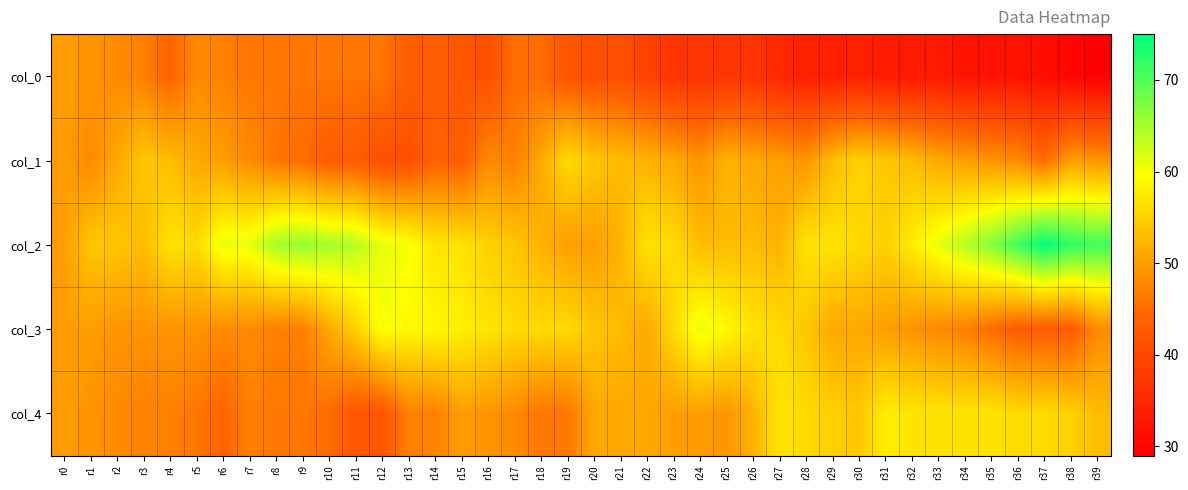

Reading left to right, extract all data points from this chart.

col_0: r0=50	r1=49	r2=48	r3=47	r4=44	r5=48	r6=47	r7=46	r8=46	r9=46	r10=46	r11=46	r12=46	r13=43	r14=43	r15=42	r16=41	r17=45	r18=45	r19=42	r20=41	r21=41	r22=39	r23=37	r24=37	r25=37	r26=37	r27=35	r28=34	r29=34	r30=34	r31=33	r32=33	r33=33	r34=32	r35=32	r36=32	r37=31	r38=30	r39=29
col_1: r0=50	r1=48	r2=51	r3=54	r4=53	r5=51	r6=50	r7=48	r8=46	r9=45	r10=43	r11=43	r12=41	r13=41	r14=44	r15=43	r16=48	r17=47	r18=51	r19=56	r20=54	r21=53	r22=52	r23=51	r24=49	r25=52	r26=51	r27=50	r28=49	r29=53	r30=55	r31=54	r32=53	r33=51	r34=50	r35=49	r36=48	r37=45	r38=50	r39=49
col_2: r0=50	r1=54	r2=54	r3=53	r4=57	r5=56	r6=61	r7=61	r8=65	r9=66	r10=65	r11=64	r12=61	r13=60	r14=57	r15=57	r16=55	r17=54	r18=52	r19=50	r20=50	r21=52	r22=57	r23=56	r24=53	r25=53	r26=53	r27=52	r28=57	r29=57	r30=56	r31=55	r32=58	r33=61	r34=64	r35=67	r36=71	r37=75	r38=72	r39=71
col_3: r0=50	r1=50	r2=49	r3=49	r4=49	r5=49	r6=48	r7=48	r8=47	r9=47	r10=51	r11=55	r12=60	r13=59	r14=59	r15=58	r16=57	r17=56	r18=56	r19=56	r20=54	r21=53	r22=51	r23=56	r24=61	r25=59	r26=57	r27=56	r28=54	r29=51	r30=51	r31=50	r32=49	r33=48	r34=47	r35=45	r36=43	r37=43	r38=43	r39=48
col_4: r0=50	r1=49	r2=48	r3=47	r4=47	r5=46	r6=44	r7=47	r8=46	r9=46	r10=45	r11=42	r12=42	r13=47	r14=47	r15=50	r16=49	r17=48	r18=46	r19=46	r20=51	r21=51	r22=51	r23=50	r24=50	r25=49	r26=52	r27=57	r28=56	r29=55	r30=54	r31=58	r32=57	r33=57	r34=57	r35=57	r36=56	r37=56	r38=55	r39=53